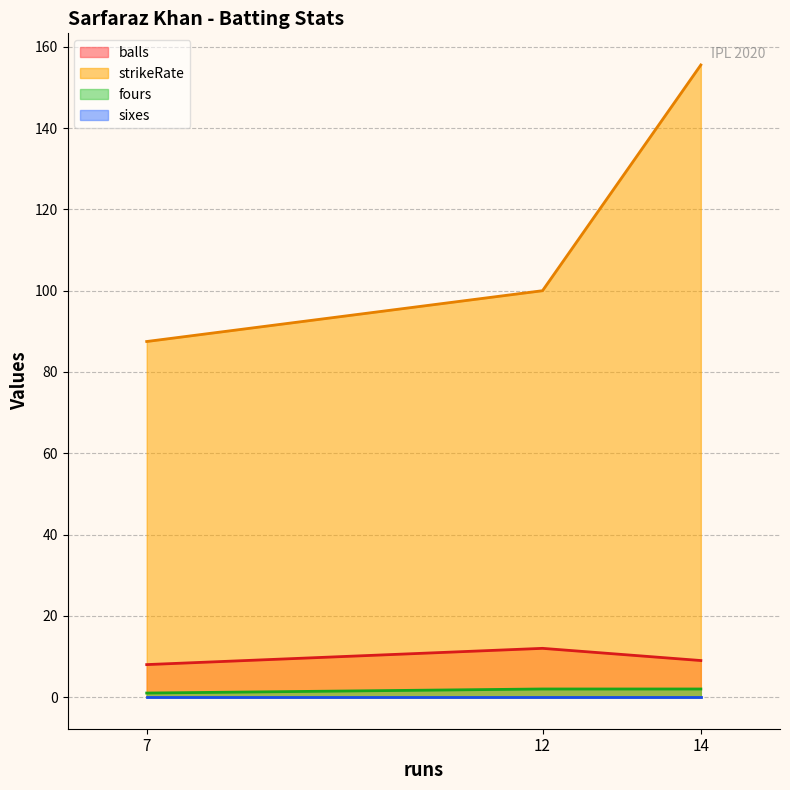

What is the difference between the maximum and minimum values in the balls series?

4.0